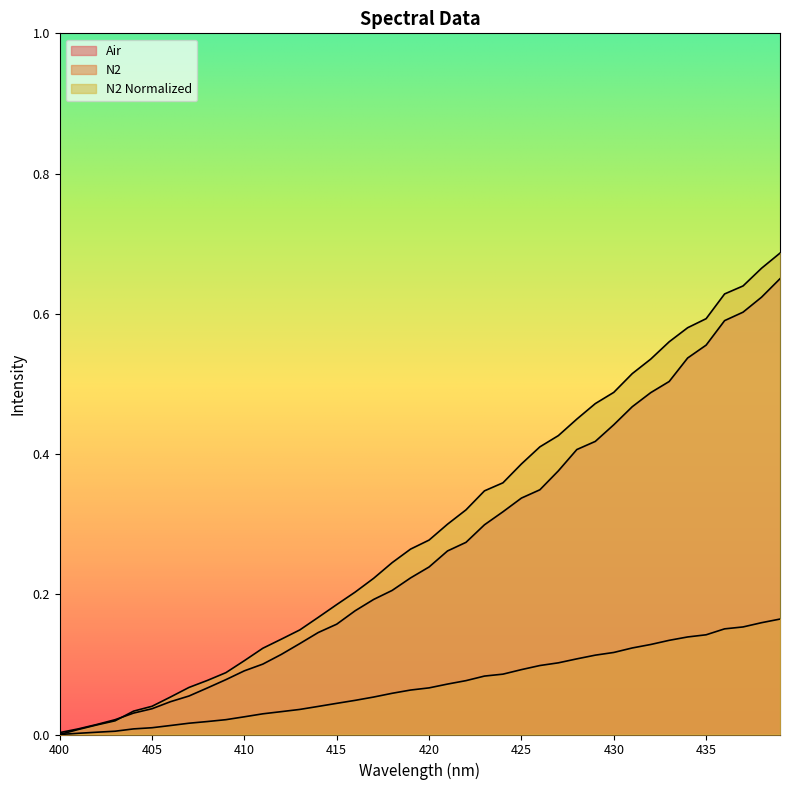

What is the spread (max minus min) of values at 426?

0.3